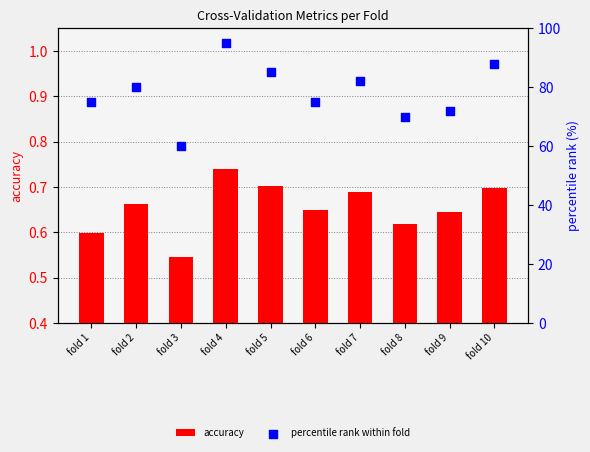

What are all the series names shown in the legend?

accuracy, percentile rank within fold